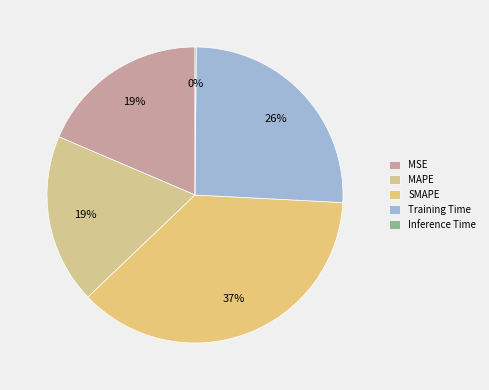

Rank the categories by value from highest to lowest.

SMAPE, Training Time, MSE, MAPE, Inference Time